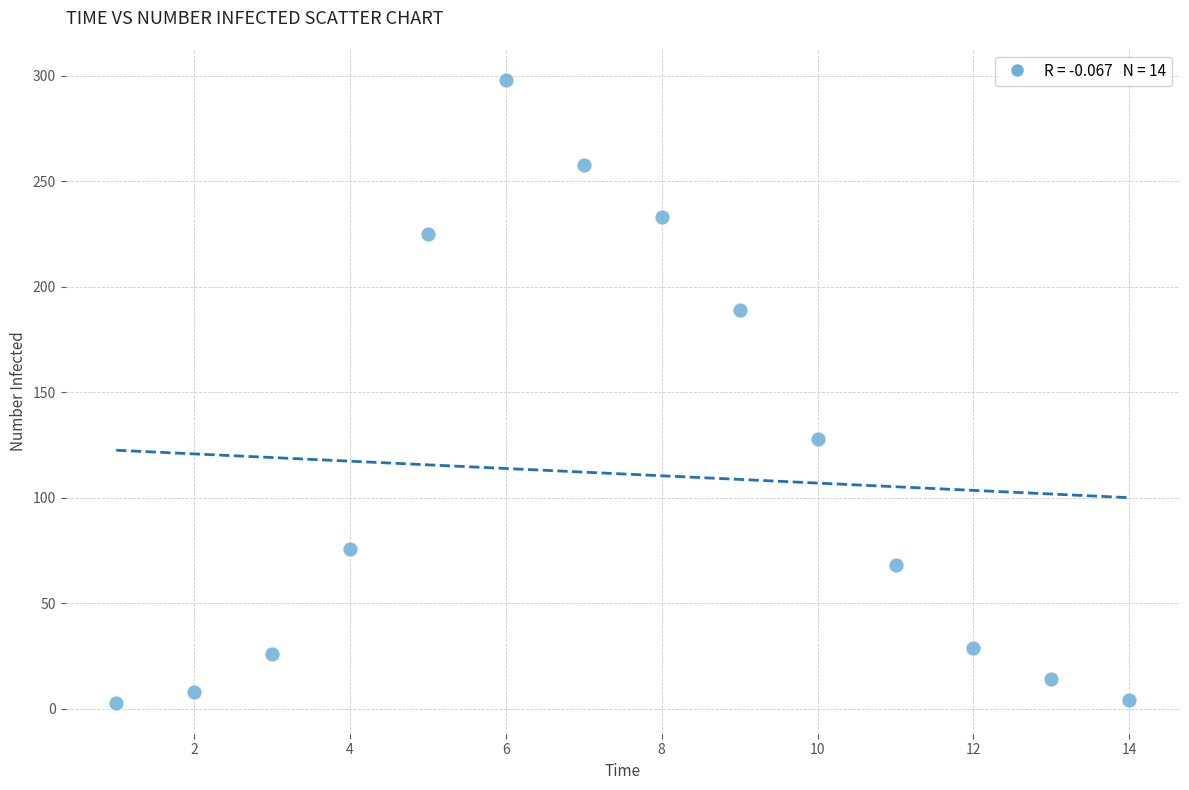

What is the range of X values (max minus min)?

13